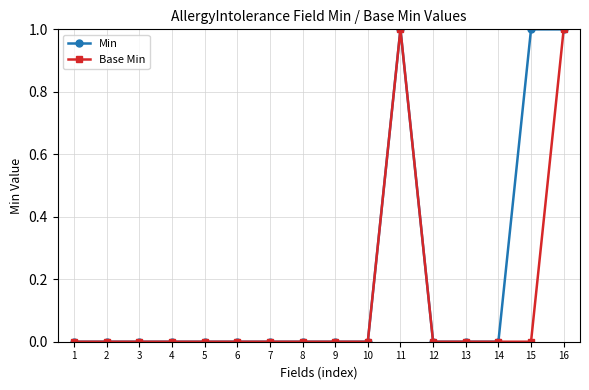

True or false: Base Min has more than 0 interior local peaks.

True